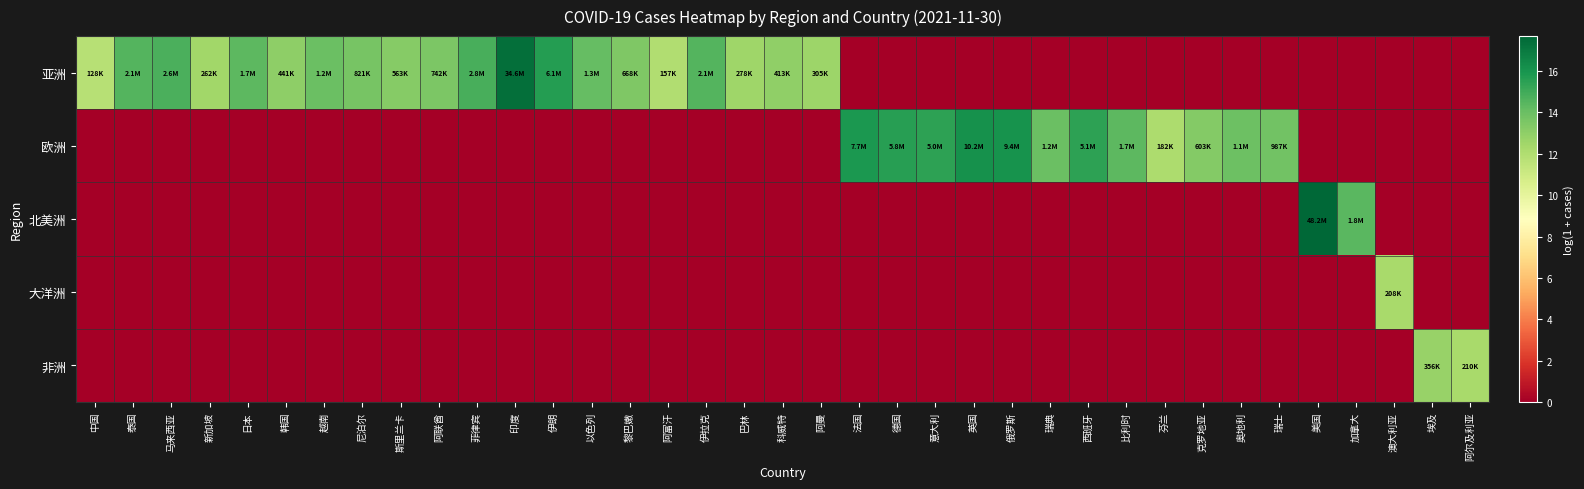

Which series has the widest spread of values?

北美洲